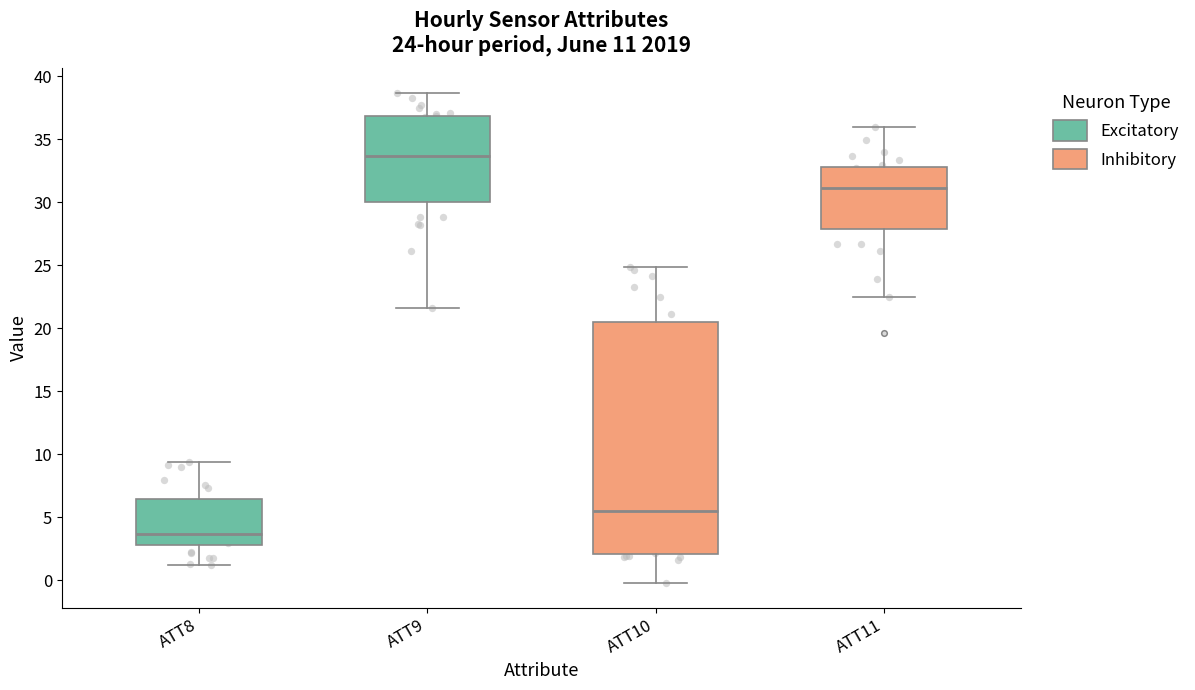

Which box has the highest median line?

ATT9